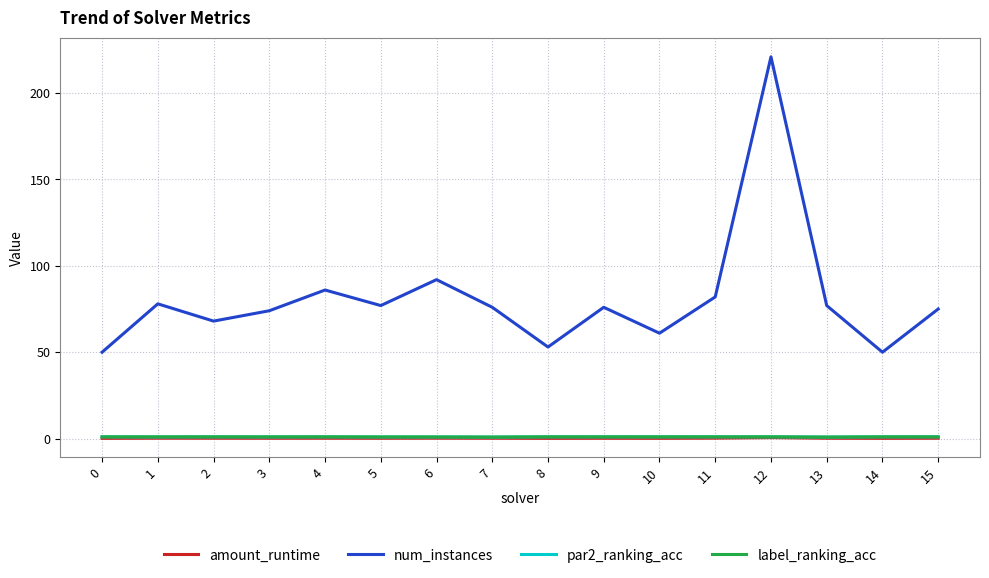

What is the difference between the par2_ranking_acc values at 11 and 13?

0.1